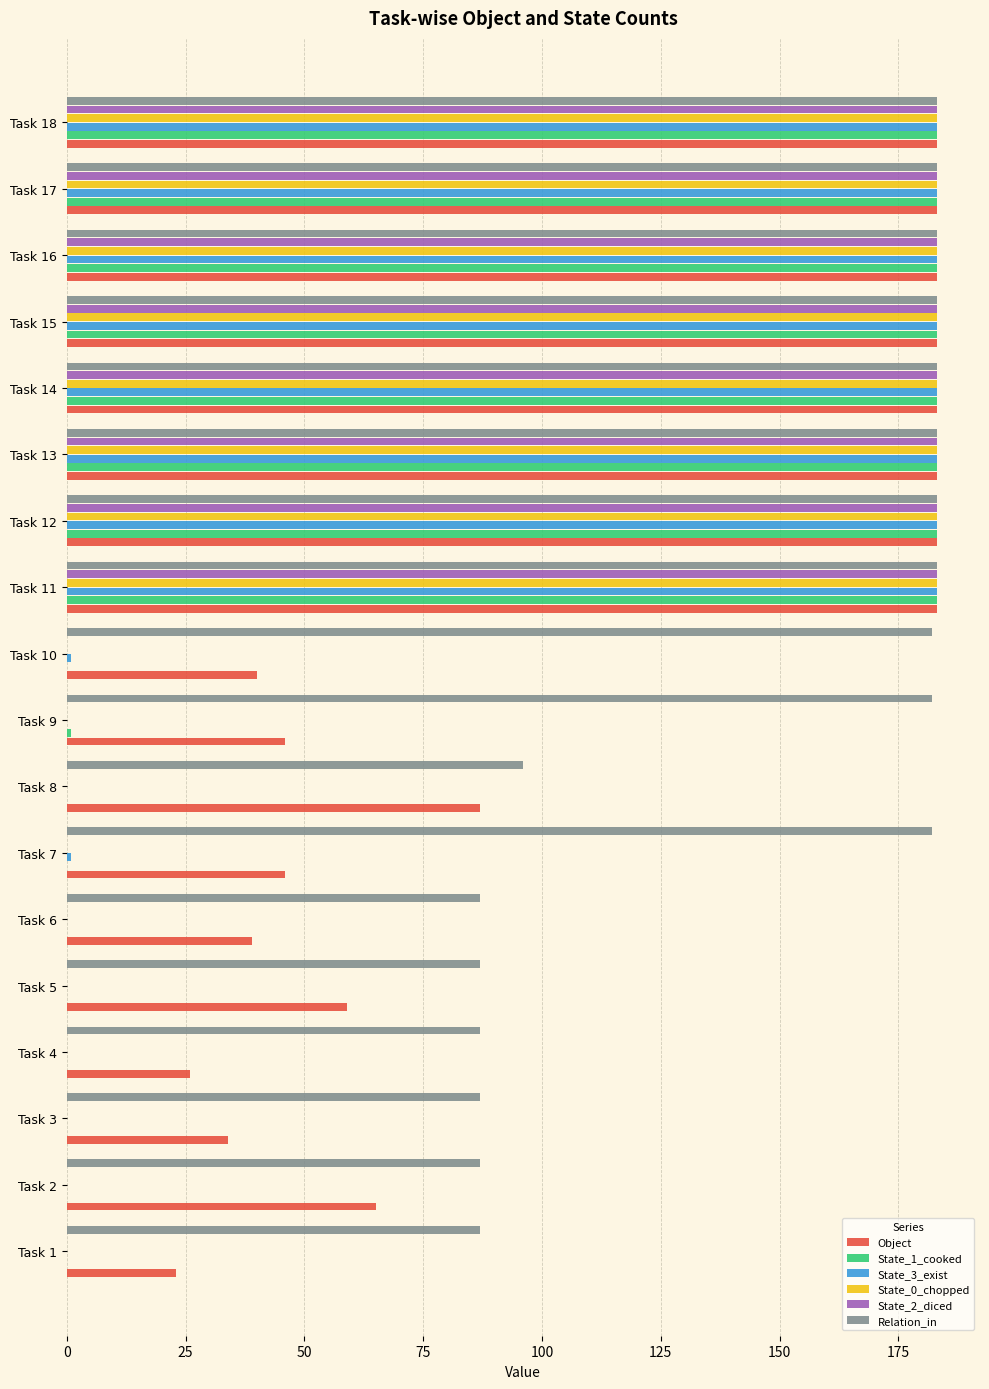

What is the total value across all series at Task 13?

1098